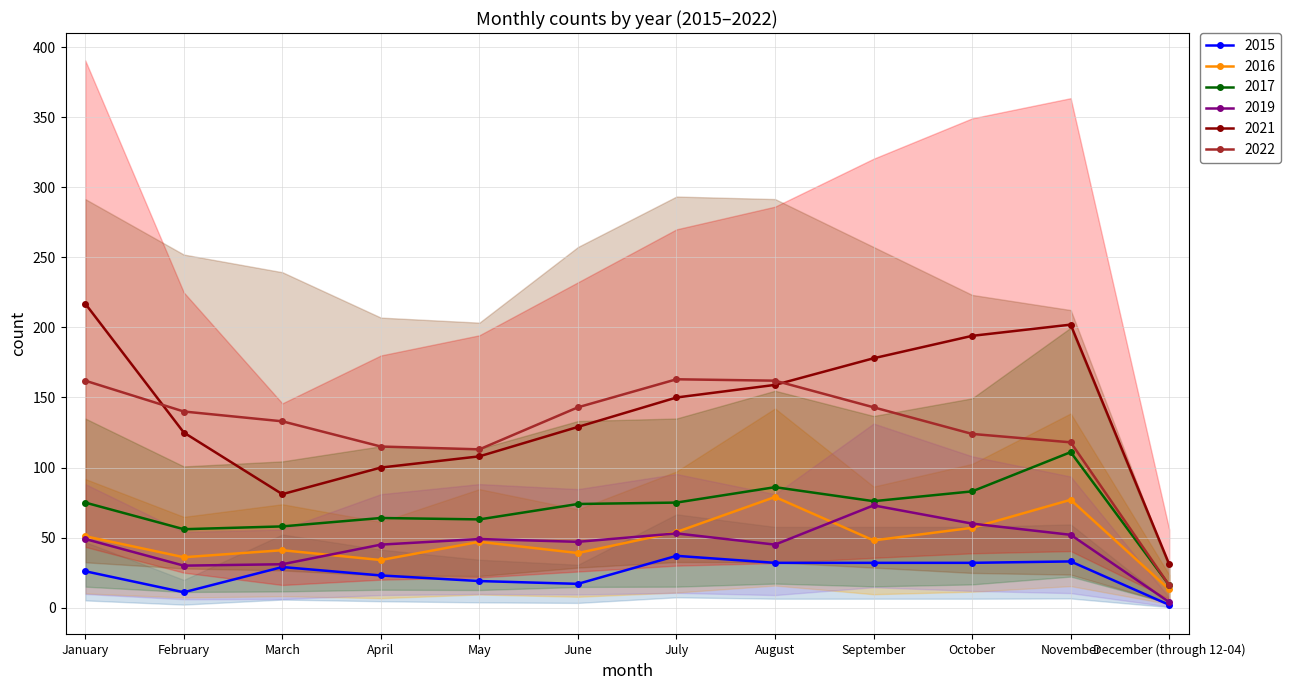

True or false: 2015 and 2016 cross at least once.

False